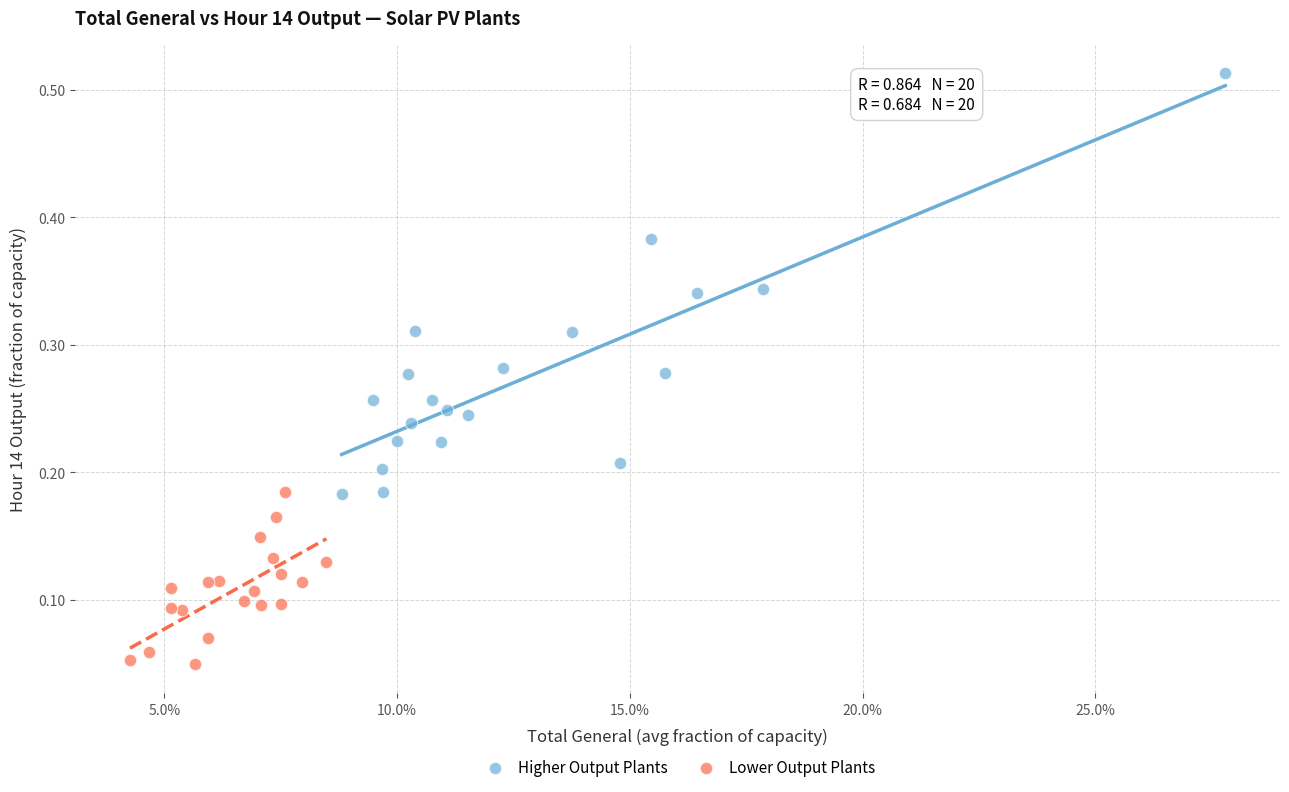

Which series contains the lowest Y value?

Lower Output Plants